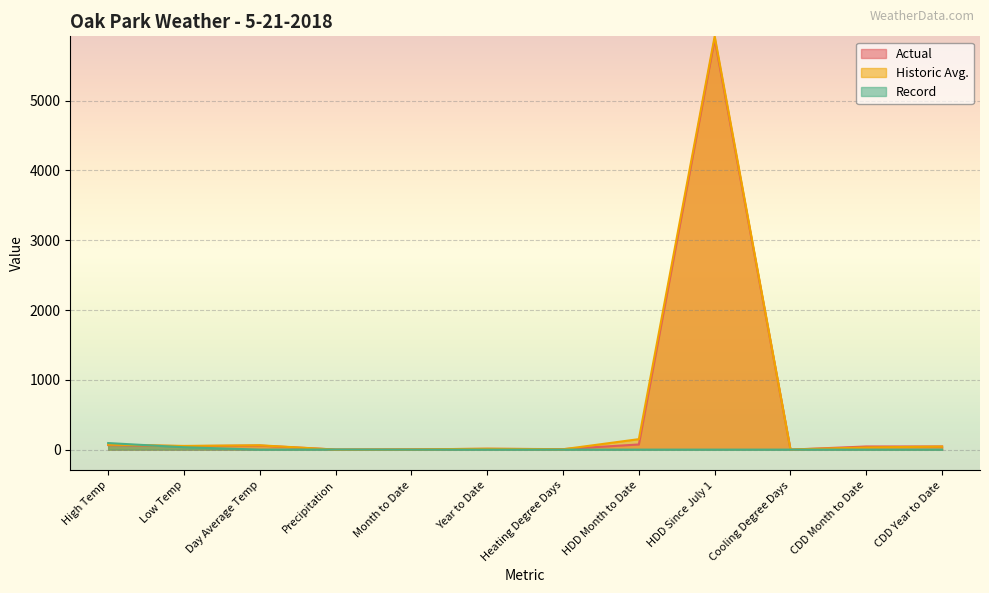

Count the number of categories in the chart.

12